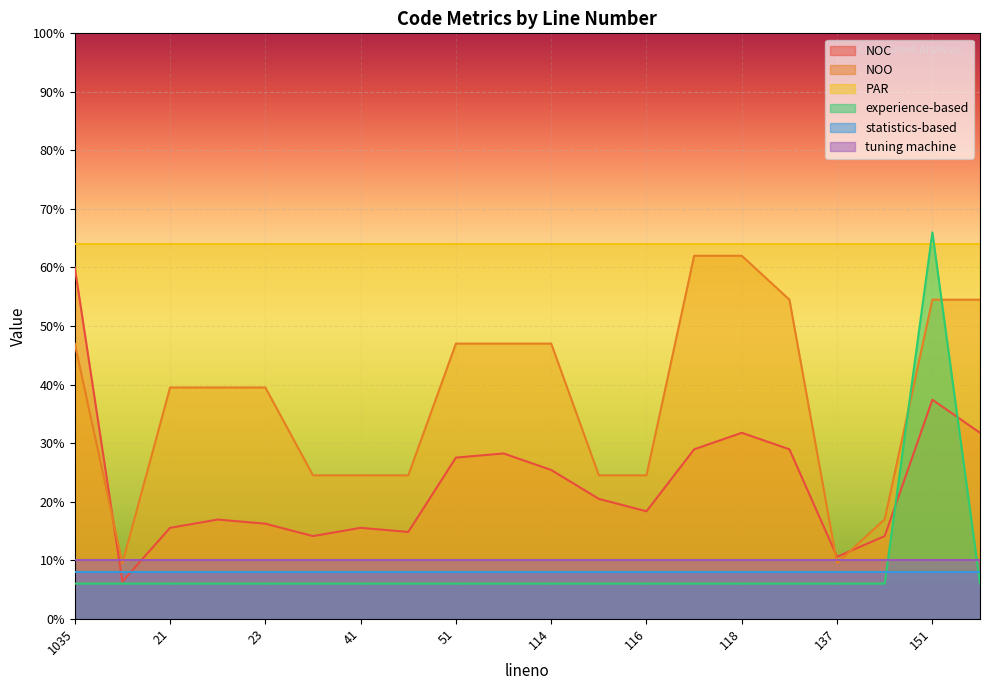

What are all the series names shown in the legend?

NOC, NOO, PAR, experience-based, statistics-based, tuning machine